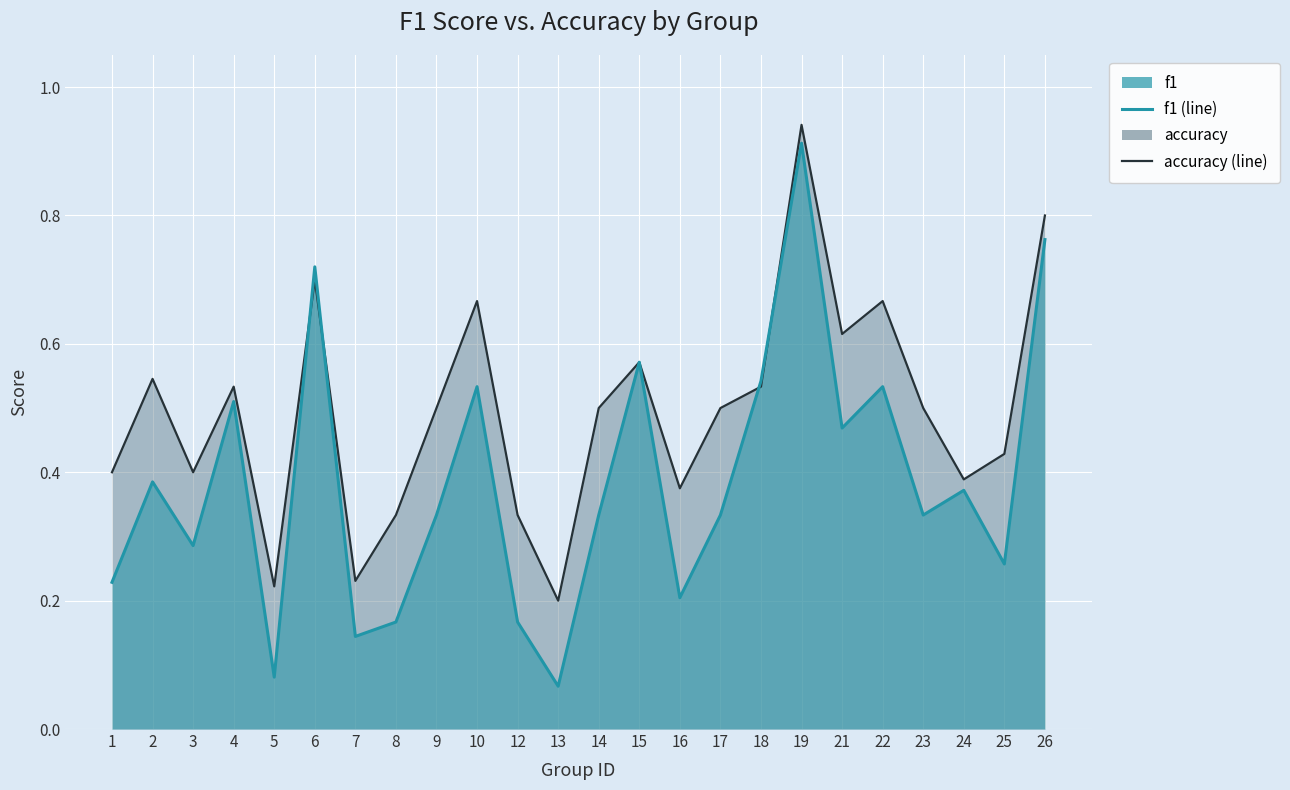

What is the difference between the maximum and minimum values in the f1_line series?

0.8